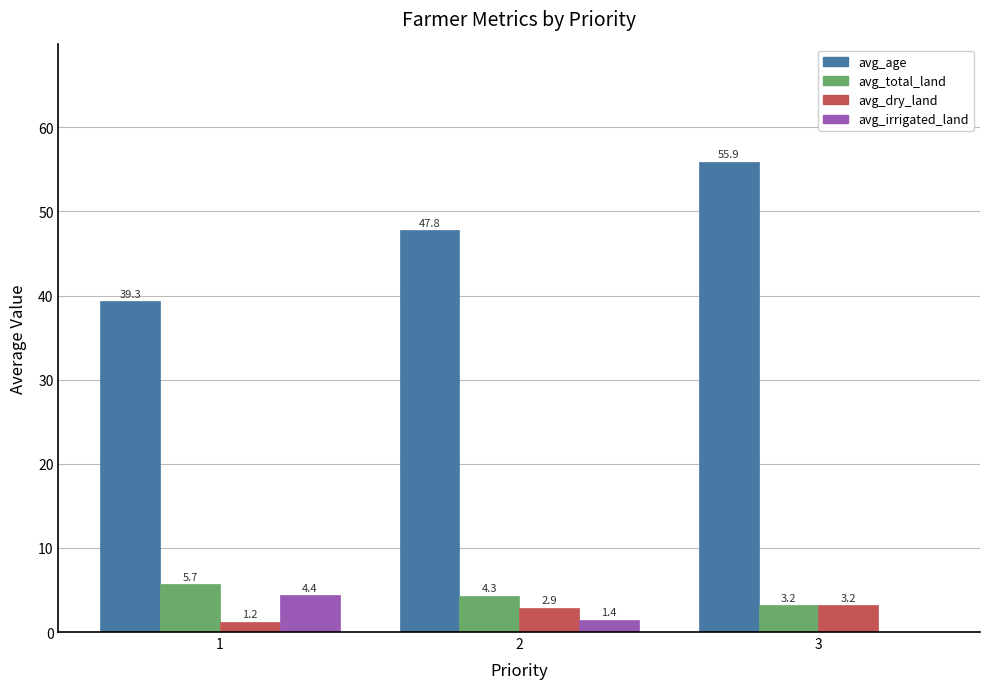

Which series has the largest range (max minus min)?

avg_age